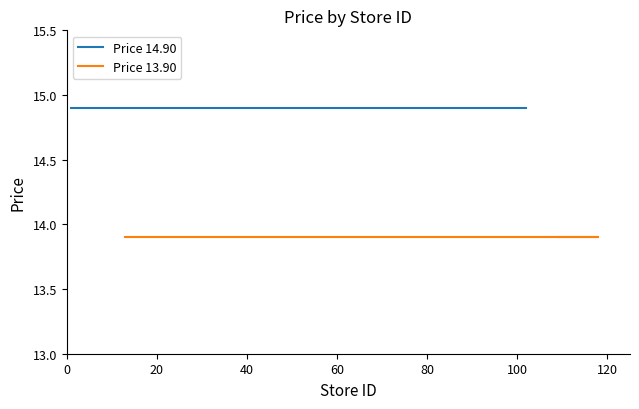

True or false: Price 13.90 and Price 14.90 intersect in this chart.

False